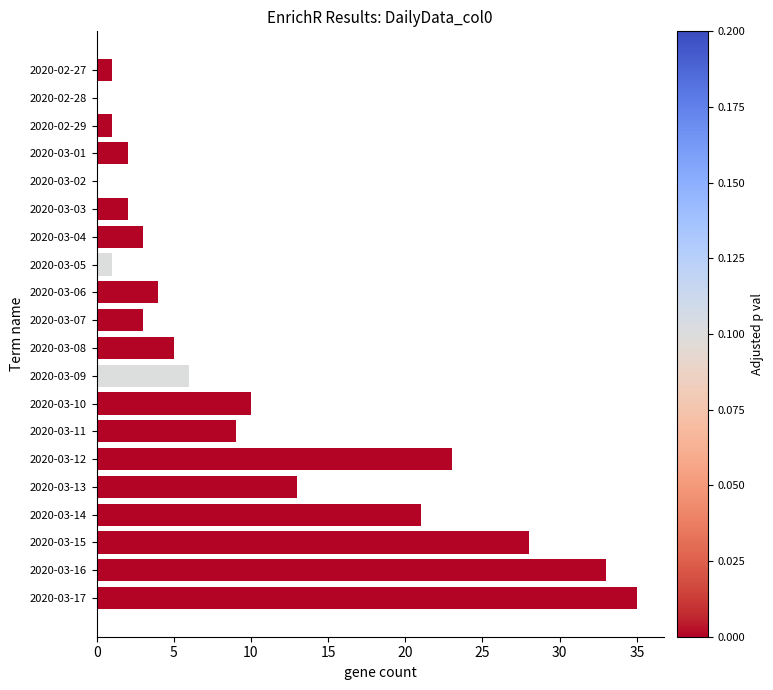

Reading top to bottom, what are all the values shown in this chart?

2020-02-27=1	2020-02-28=0	2020-02-29=1	2020-03-01=2	2020-03-02=0	2020-03-03=2	2020-03-04=3	2020-03-05=1	2020-03-06=4	2020-03-07=3	2020-03-08=5	2020-03-09=6	2020-03-10=10	2020-03-11=9	2020-03-12=23	2020-03-13=13	2020-03-14=21	2020-03-15=28	2020-03-16=33	2020-03-17=35